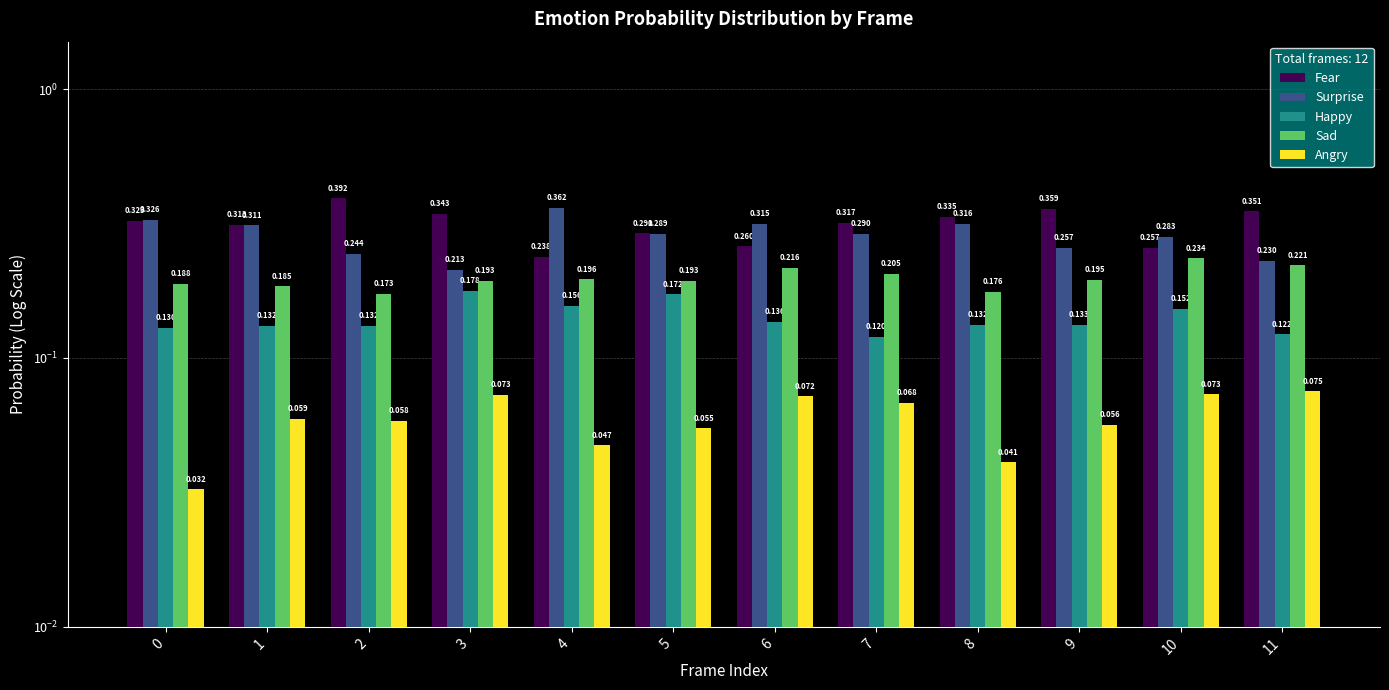

What are all the series names shown in the legend?

Fear, Surprise, Happy, Sad, Angry